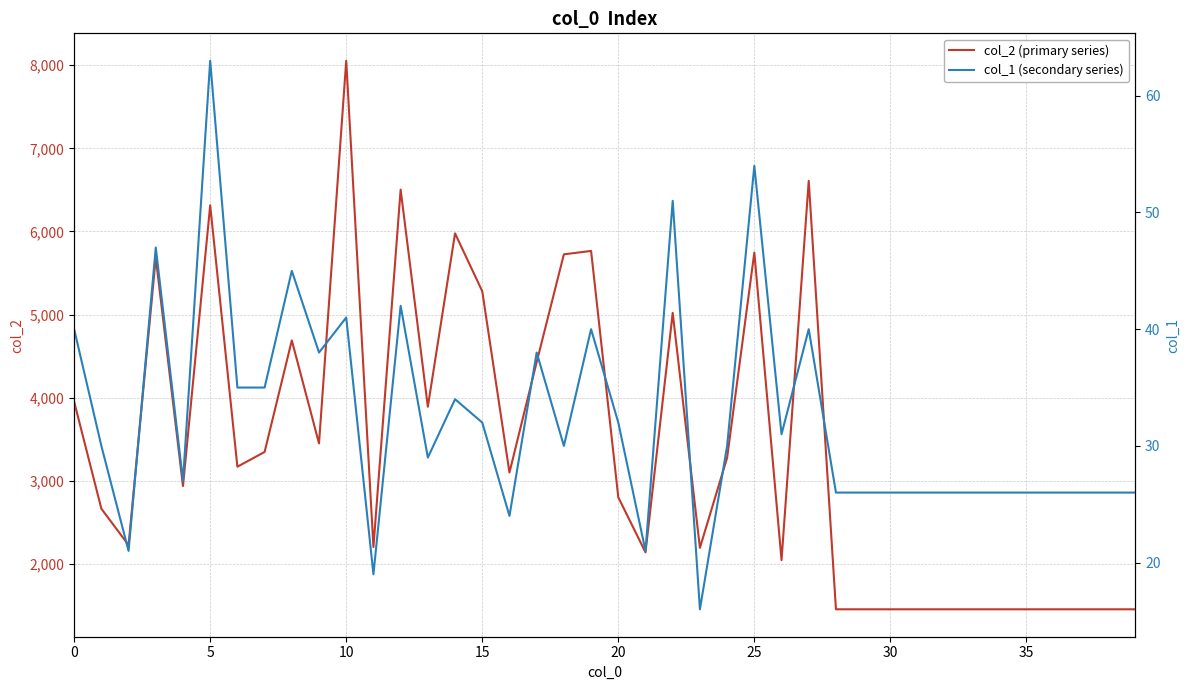

At 27, list the series in order from smallest to largest.

col_1 (secondary series), col_2 (primary series)